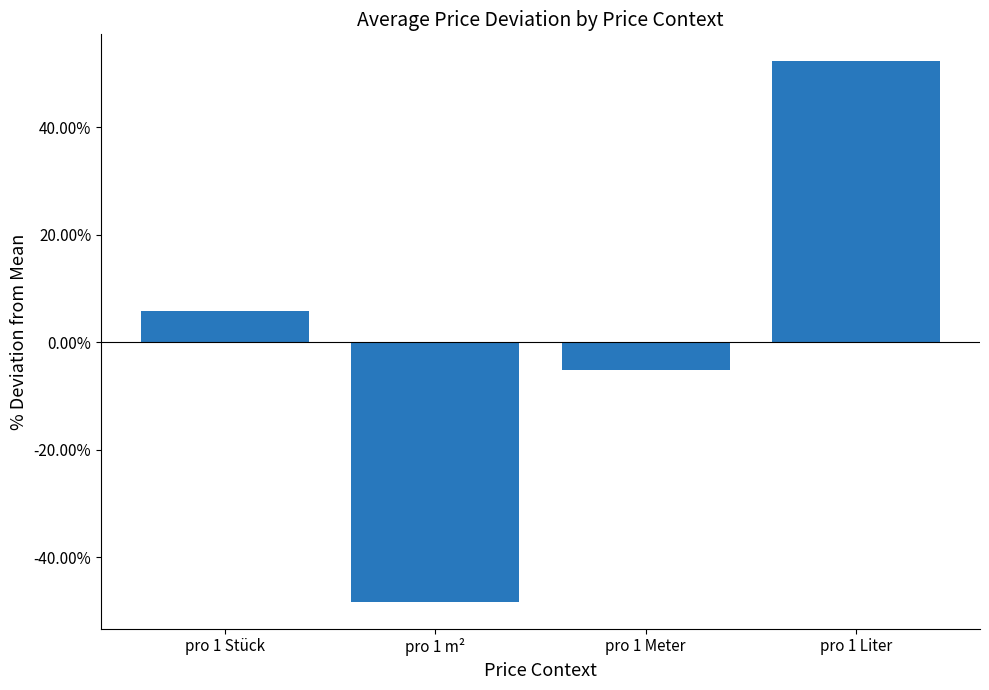

Where does the data first go above 0?

pro 1 Stück